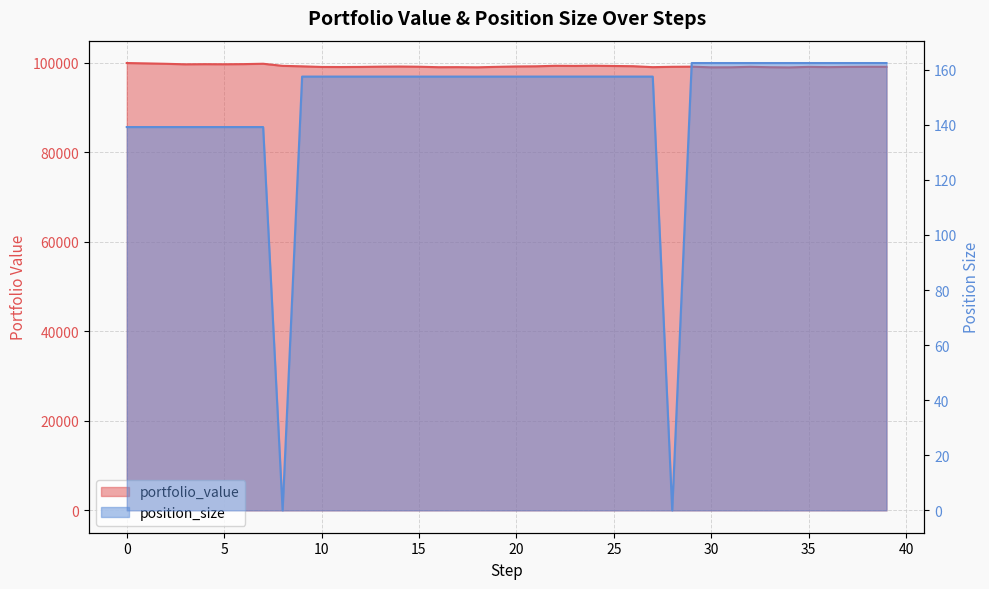

At how many categories does at least one series exceed 55436?

40